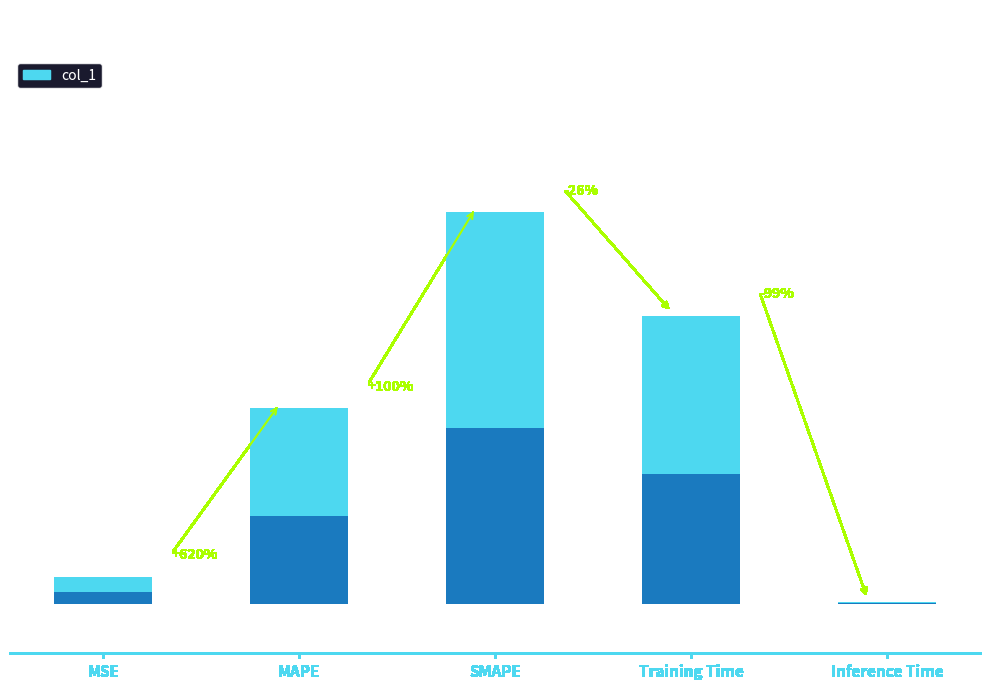

What is the change in value from MAPE to Inference Time?

-1.0